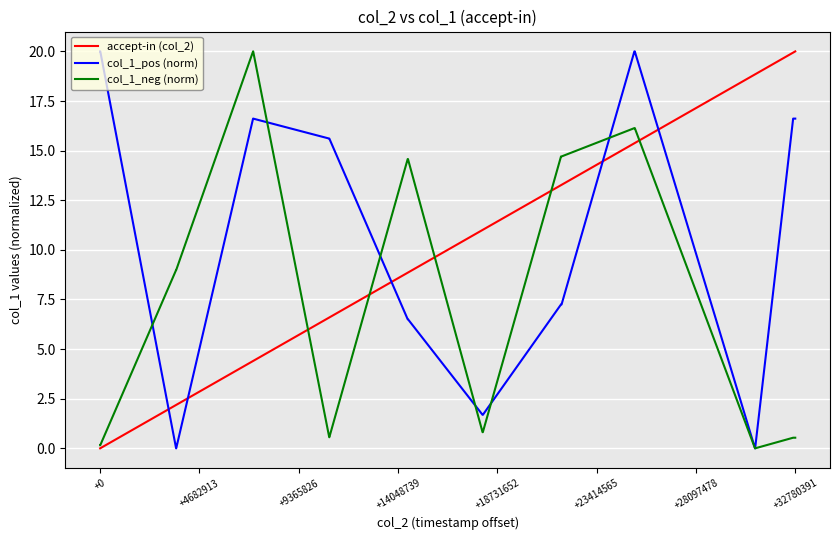

What is the highest value of the col_1_neg (norm) series?

20.0